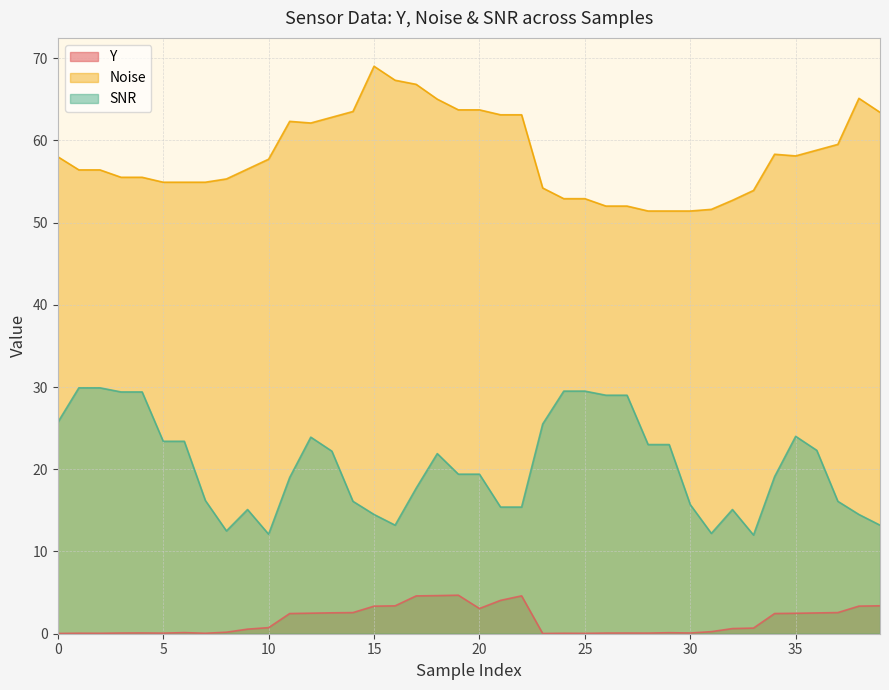

At which label is SNR closest to 20?

19